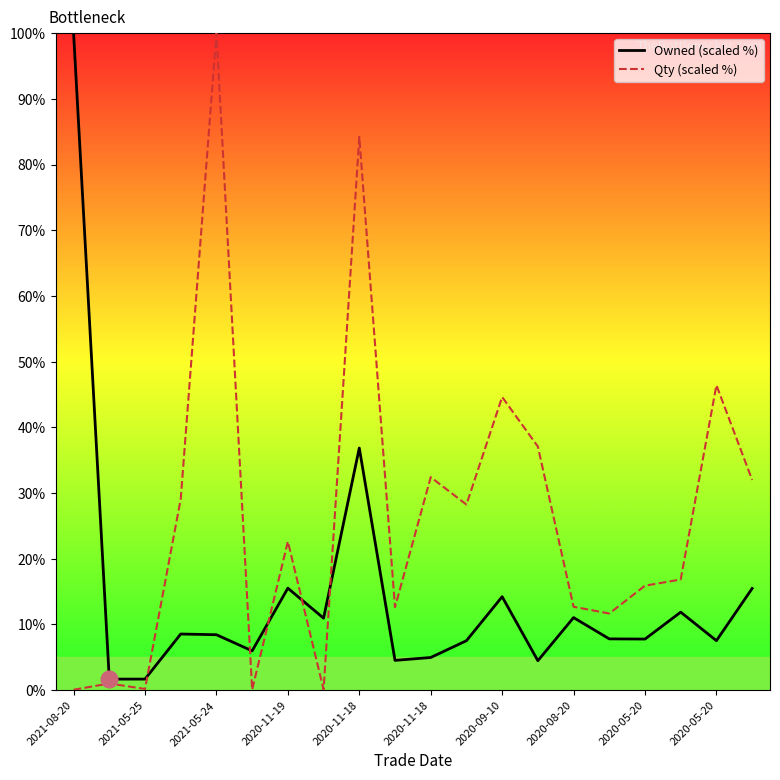

What is the greatest value displayed?

100.0